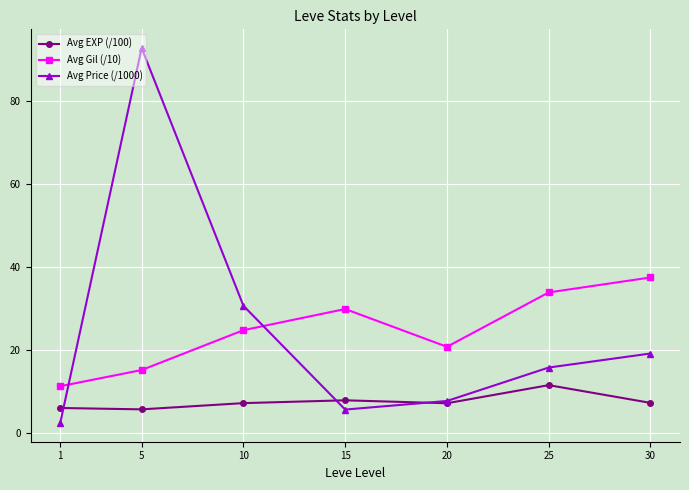

Is it true that Avg Price (/1000) equals 5.7 at 15?

True